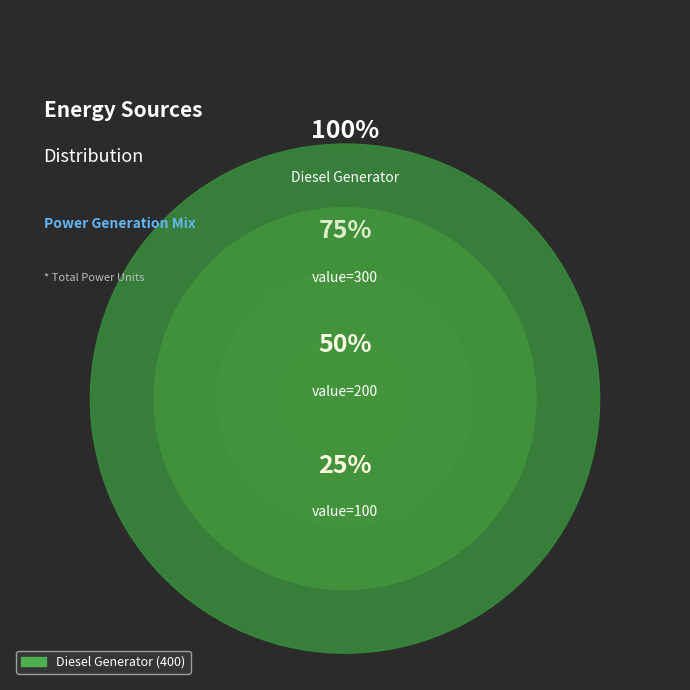

True or false: Diesel Generator accounts for 94% of the total.

False